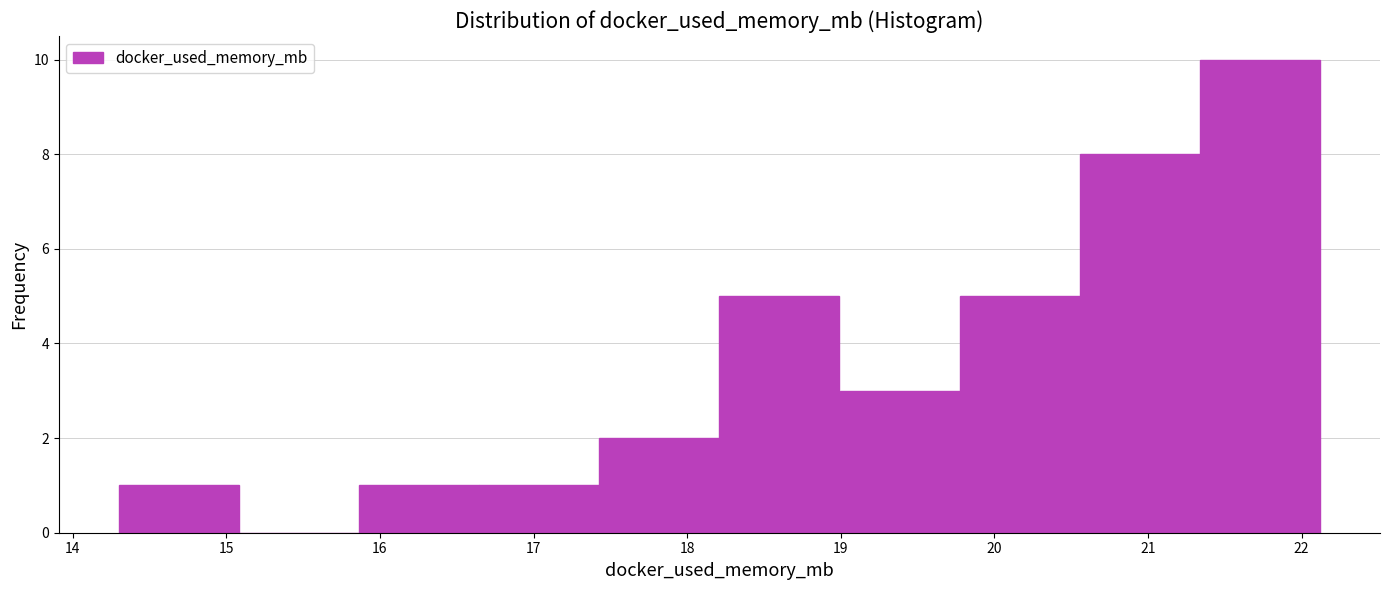

Reading left to right, transcribe this chart: for each bar, give the range it covers on the x-axis and its height. Neither the bar edges nor the heights are printed on the chart, so give them approximately, as read against the axes.

14.3 to 15.1: 1
15.1 to 15.9: 0
15.9 to 16.6: 1
16.6 to 17.4: 1
17.4 to 18.2: 2
18.2 to 19.0: 5
19.0 to 19.8: 3
19.8 to 20.6: 5
20.6 to 21.3: 8
21.3 to 22.1: 10